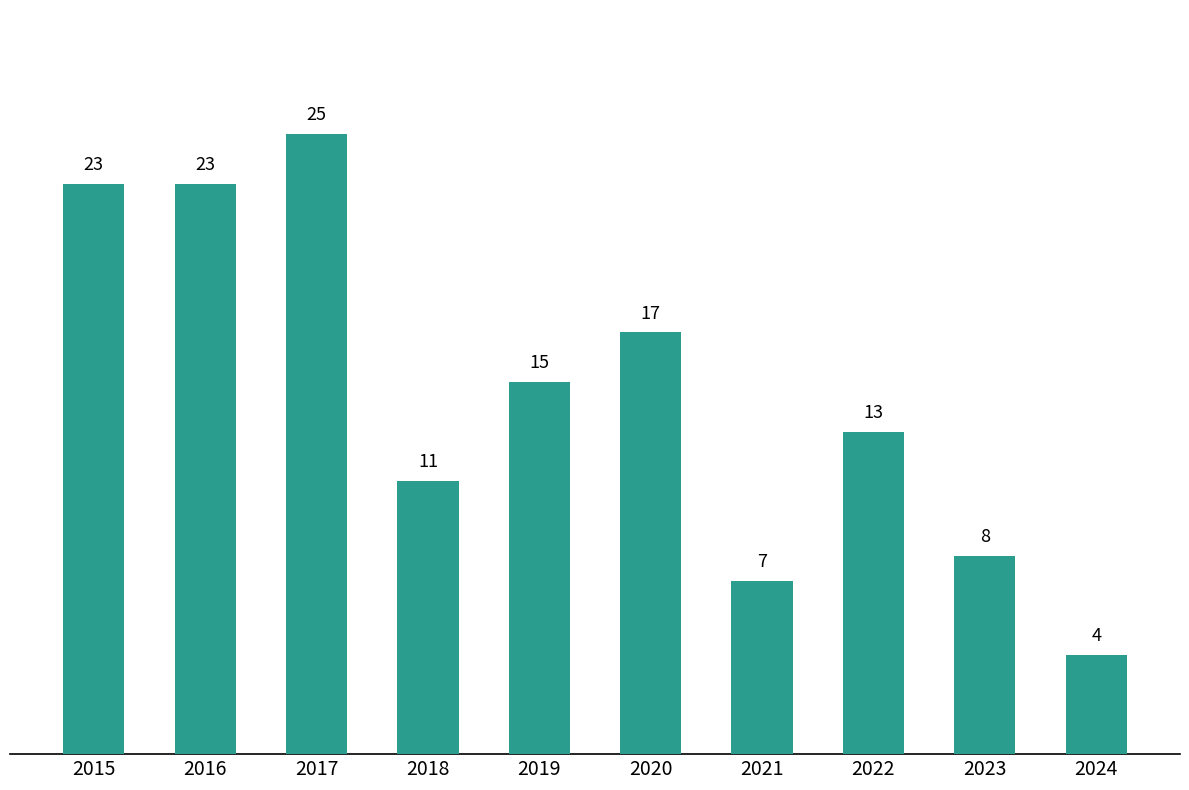

Which category has the highest value across all series?

2017